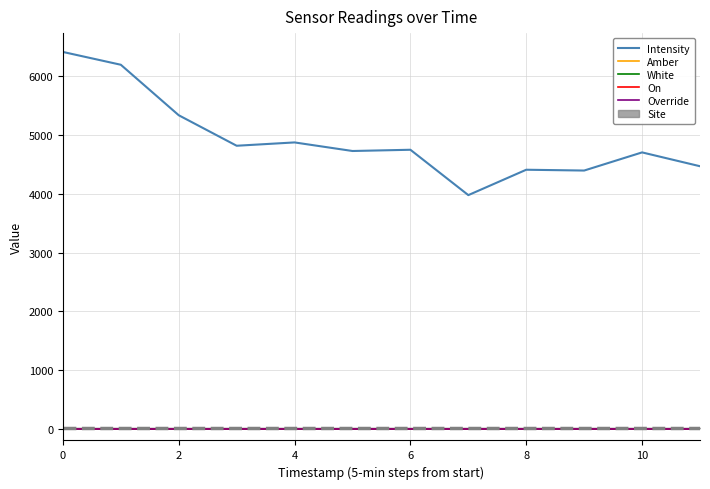

True or false: White and On intersect in this chart.

False